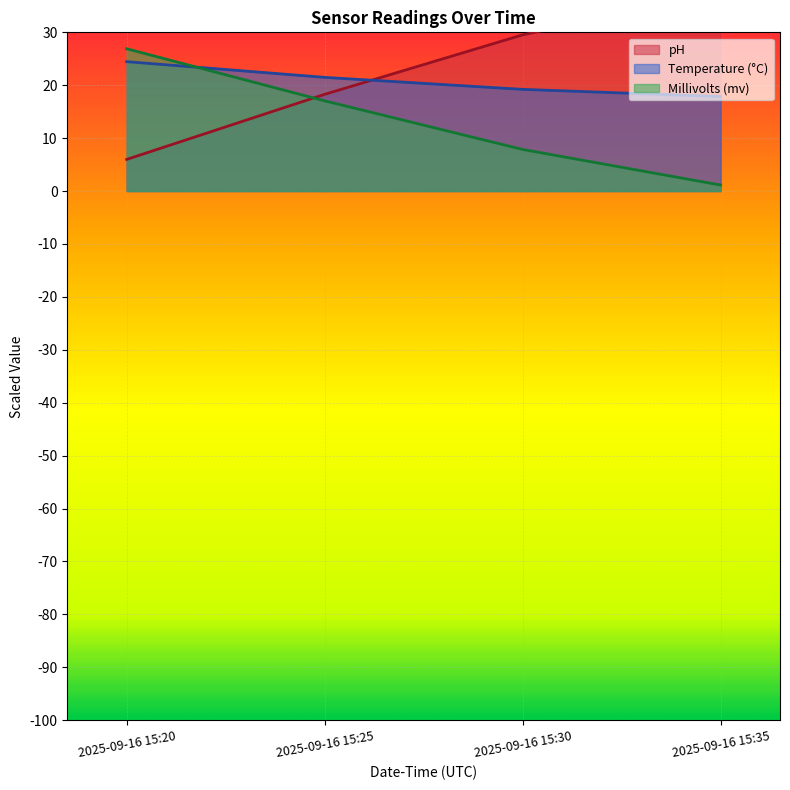

Which has a higher value, 2025-09-16 15:20 or 2025-09-16 15:35?

2025-09-16 15:35